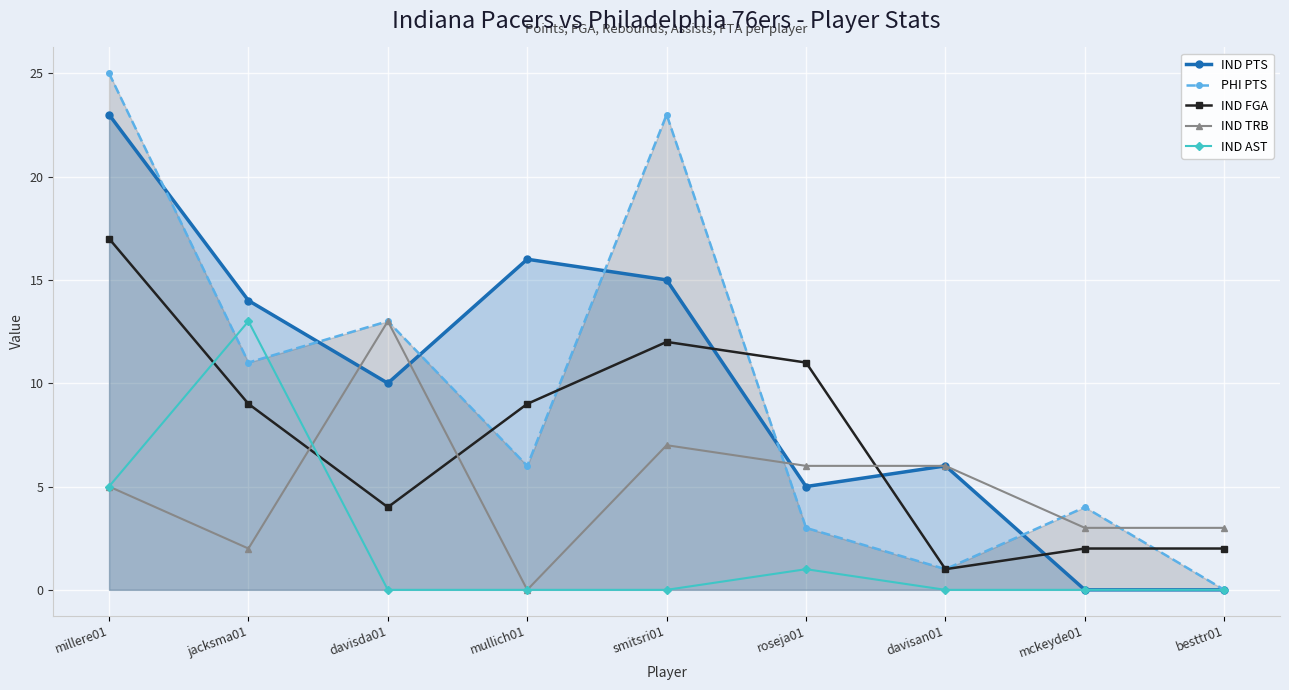

Reading left to right, extract all data points from this chart.

IND PTS: millere01=23	jacksma01=14	davisda01=10	mullich01=16	smitsri01=15	roseja01=5	davisan01=6	mckeyde01=0	besttr01=0
PHI PTS: millere01=25	jacksma01=11	davisda01=13	mullich01=6	smitsri01=23	roseja01=3	davisan01=1	mckeyde01=4	besttr01=0
IND FGA: millere01=17	jacksma01=9	davisda01=4	mullich01=9	smitsri01=12	roseja01=11	davisan01=1	mckeyde01=2	besttr01=2
IND TRB: millere01=5	jacksma01=2	davisda01=13	mullich01=0	smitsri01=7	roseja01=6	davisan01=6	mckeyde01=3	besttr01=3
IND AST: millere01=5	jacksma01=13	davisda01=0	mullich01=0	smitsri01=0	roseja01=1	davisan01=0	mckeyde01=0	besttr01=0